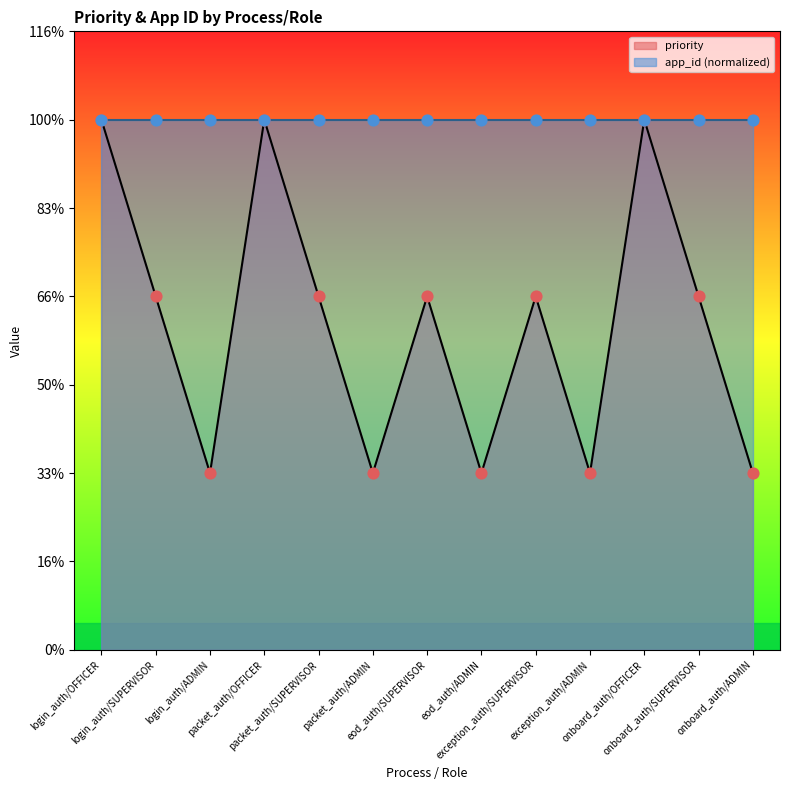

What is the ratio of the value at login_auth/SUPERVISOR to the value at packet_auth/ADMIN?

2.0